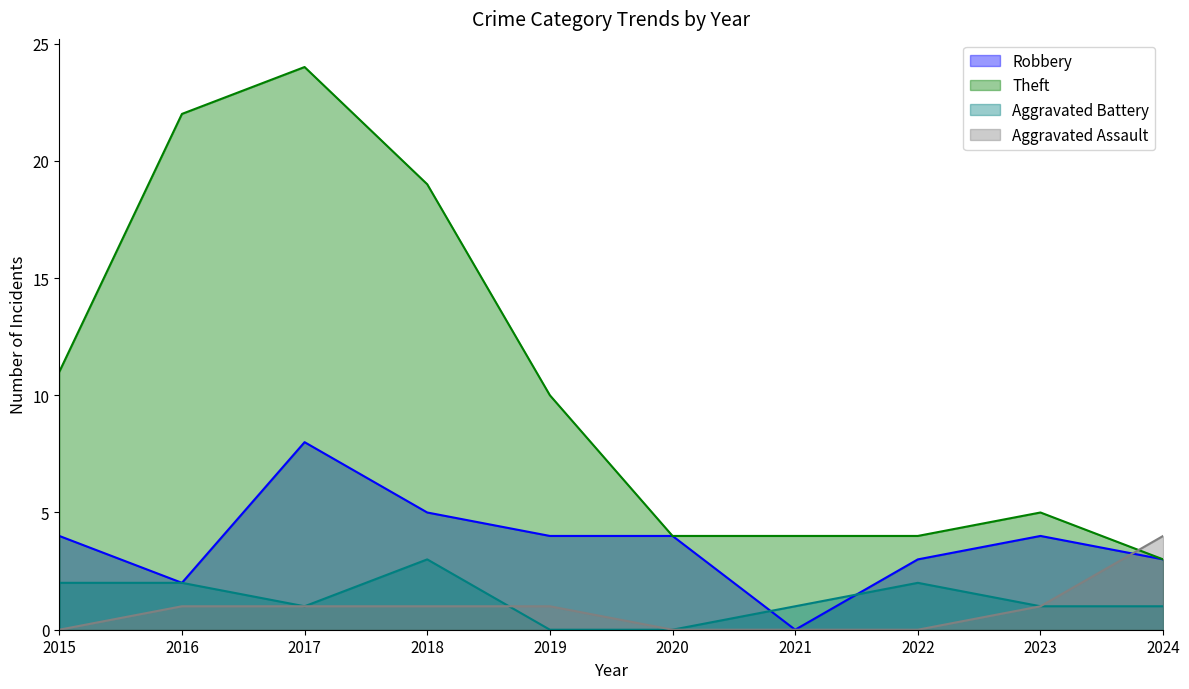

Which series has the largest total across all categories?

Theft